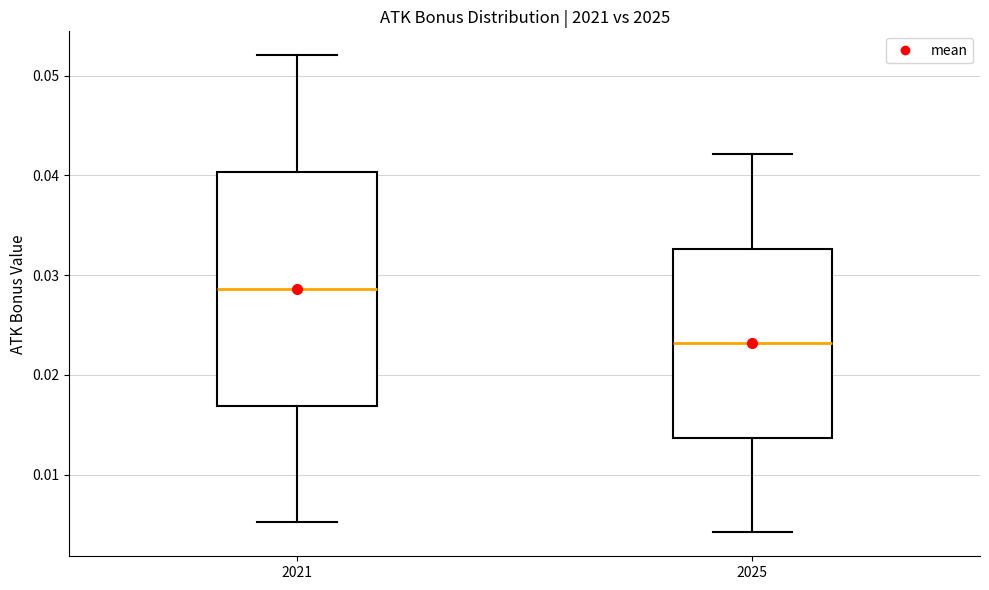

Which box has the highest median line?

2021